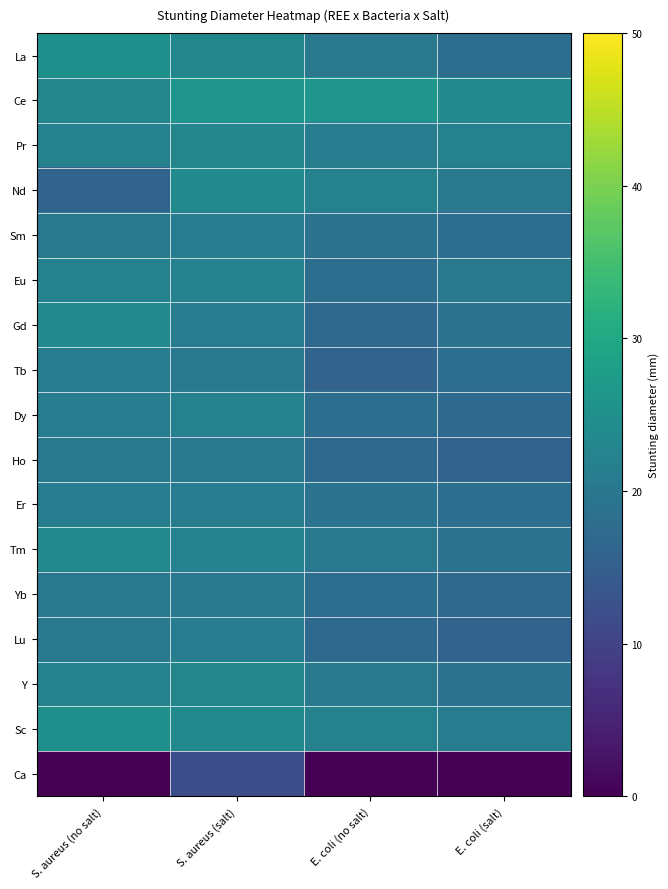

At which category is the sum across all series the highest?

S. aureus (salt)